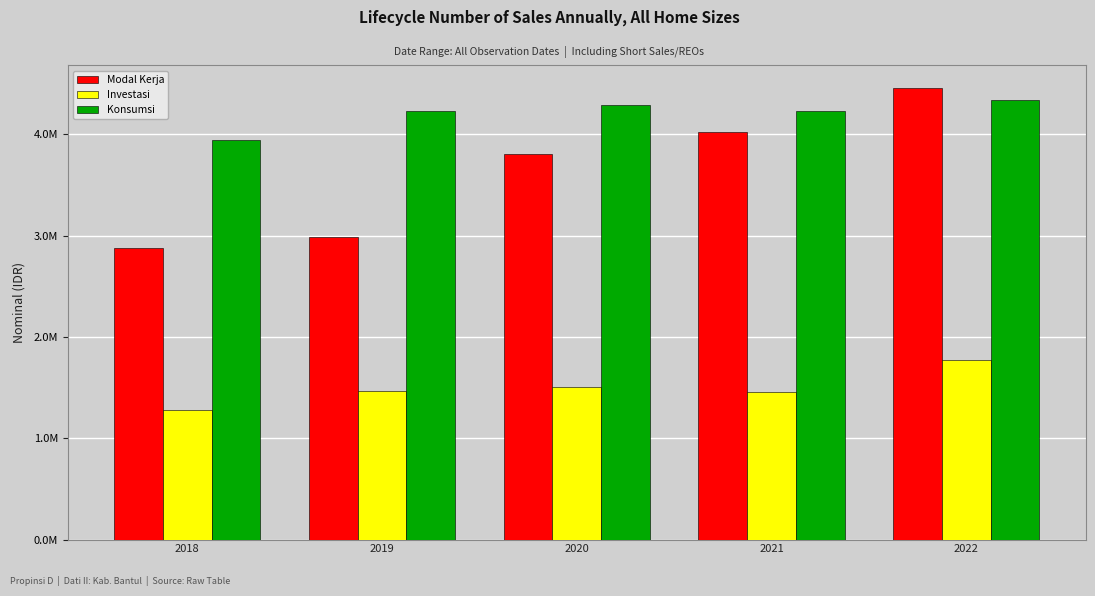

Are the bars horizontal?

No